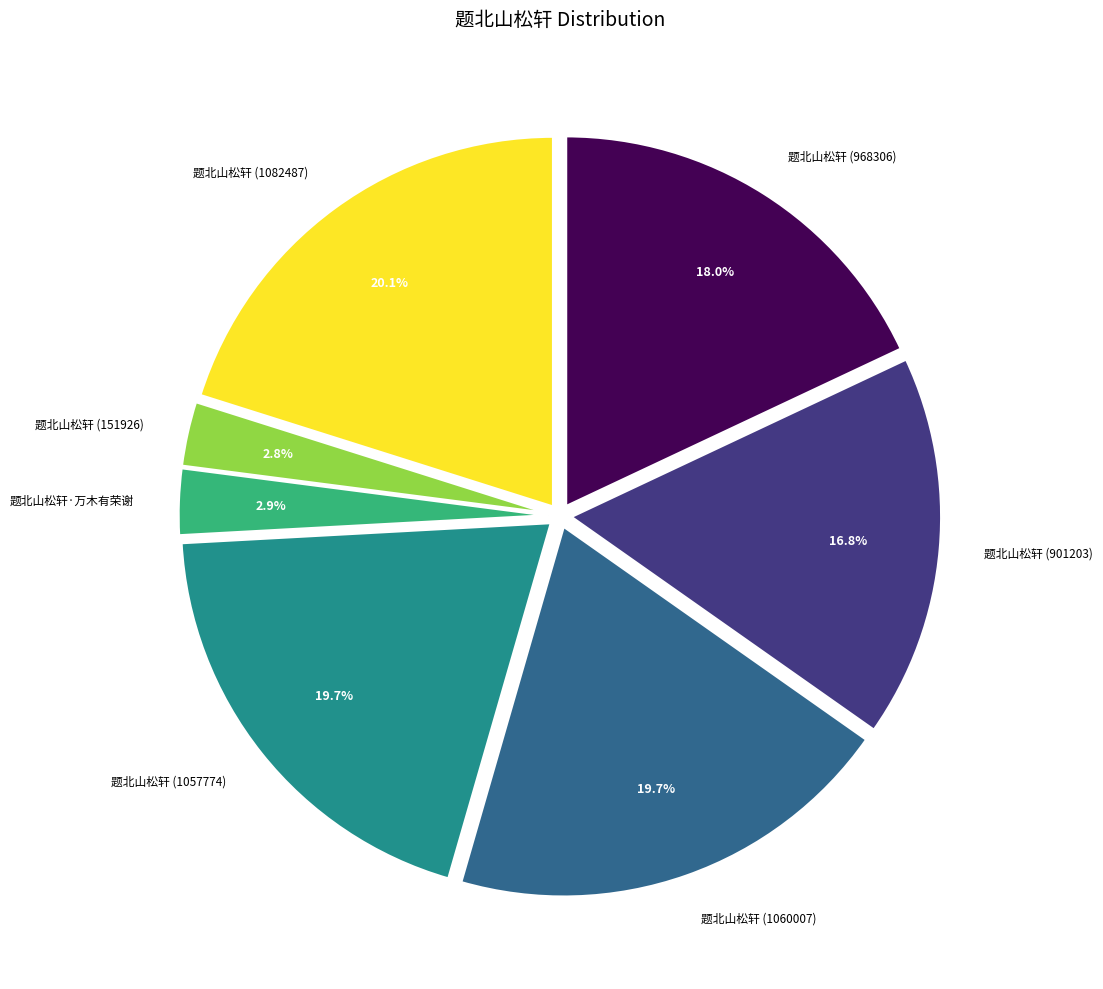

What percentage is the 题北山松轩 (968306) slice, to the nearest percent?

18%